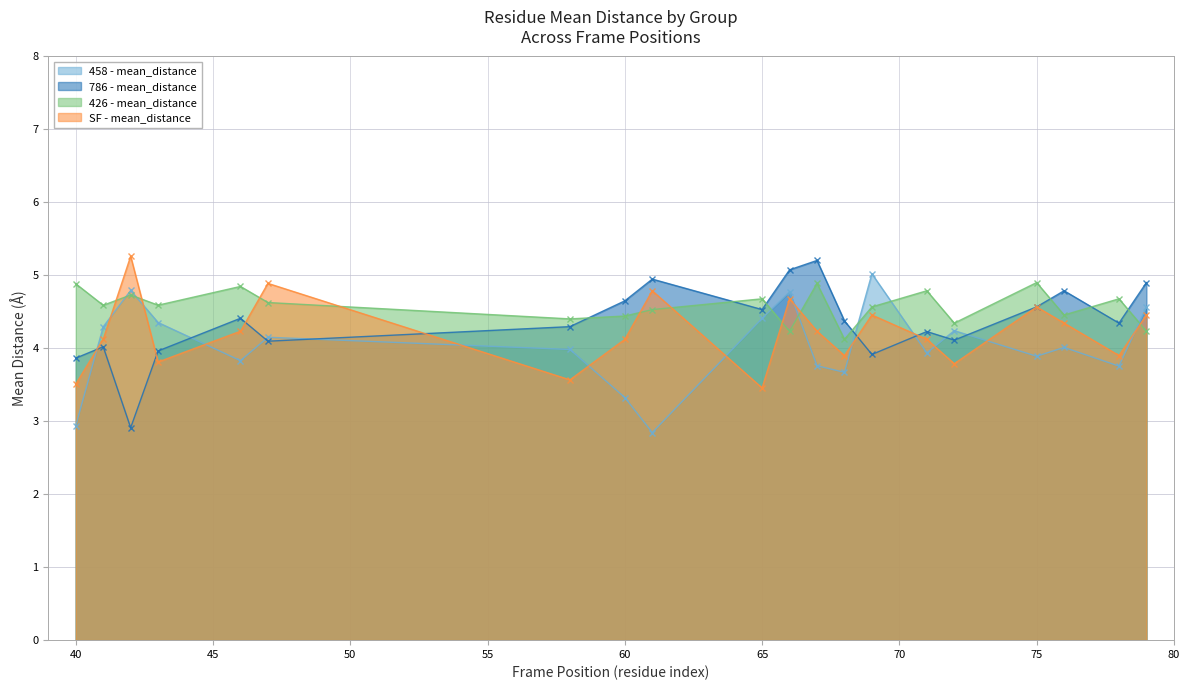

The value of 458 - mean_distance at 41 is 1.1. True or false?

False